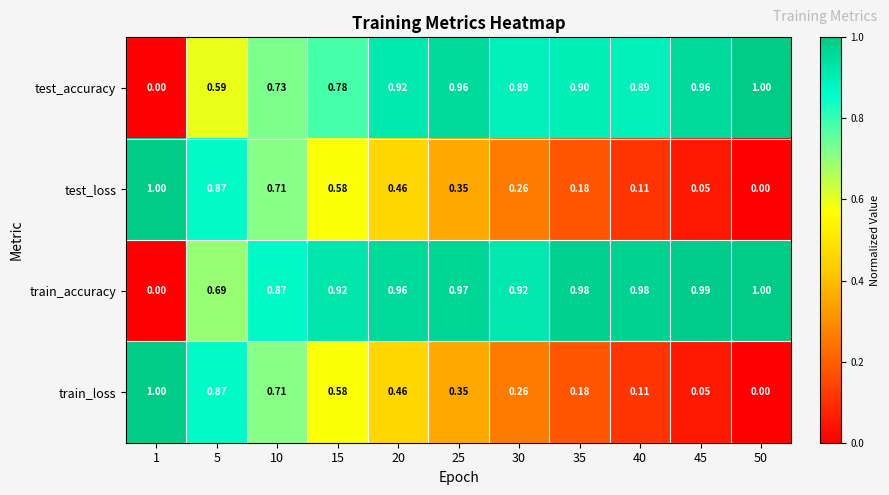

Which series has the largest total across all categories?

train_accuracy